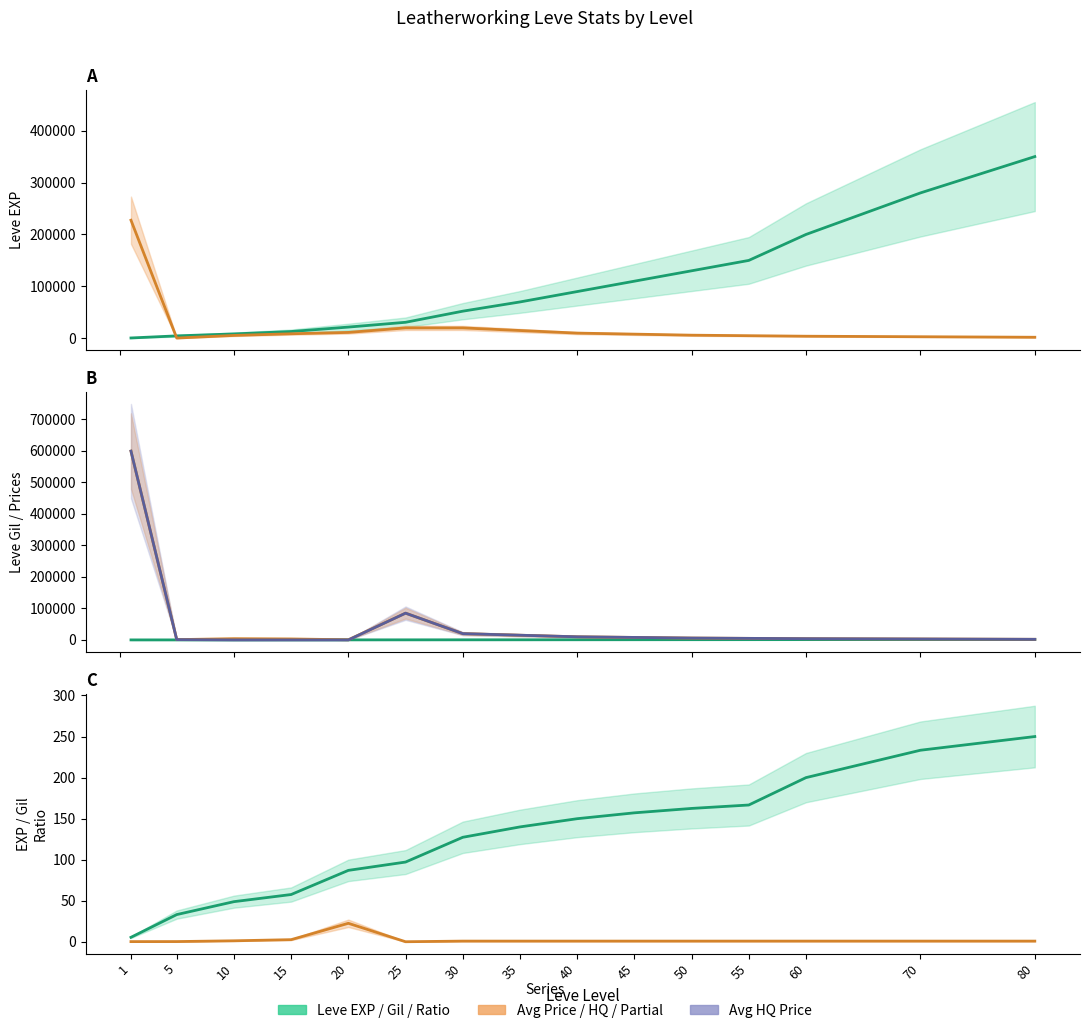

Which series ends up on top after the final intersection of currentAveragePrice and currentAveragePriceHQ?

currentAveragePriceHQ